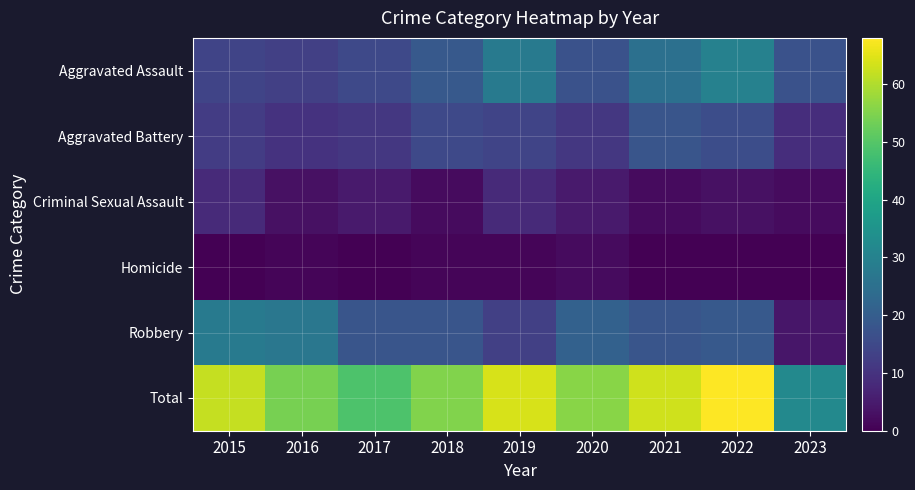

Which label corresponds to the smallest value in the chart?

2015